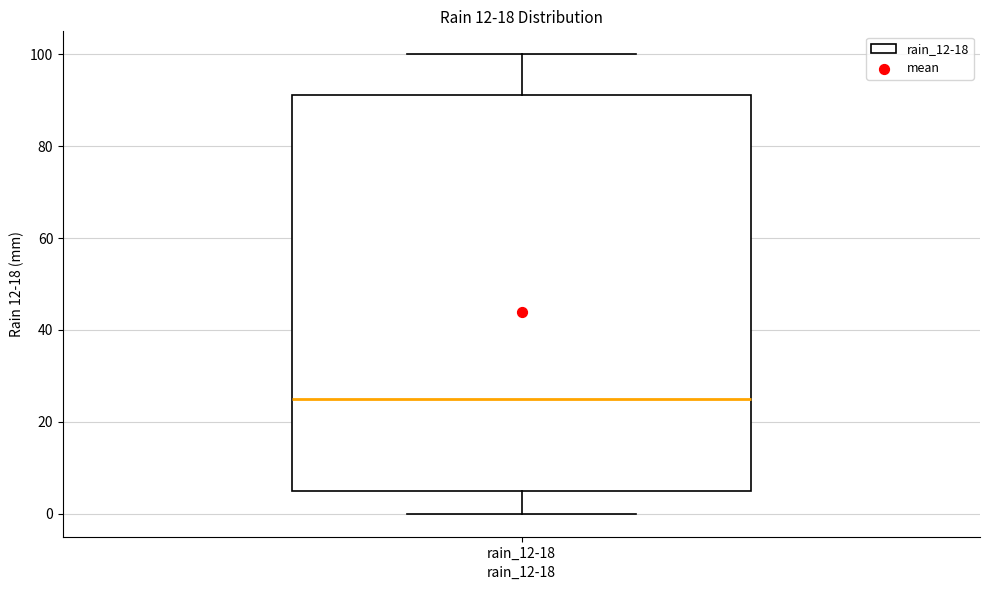

Transcribe this box plot: give where the median line is, the range the box spans, and where the two whiskers end, as read against the y-axis. The values are not printed on the chart, so give them approximately, as read against the axis.

median 26, box 6 to 92, whiskers 0 to 100